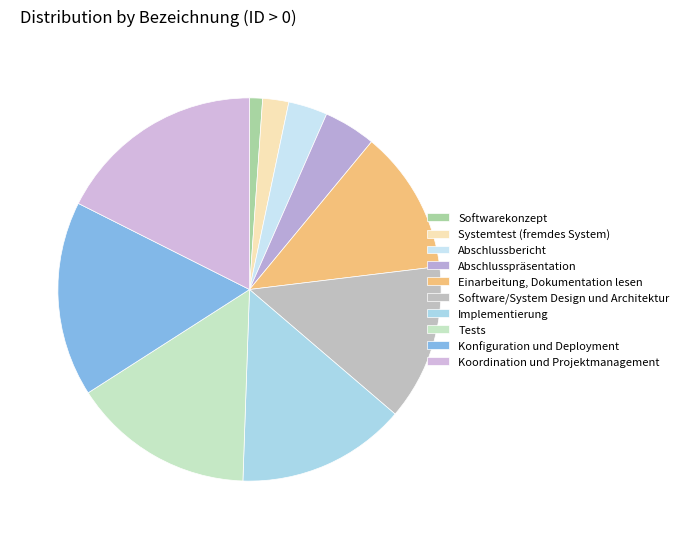

Does any single category account for the majority?

No